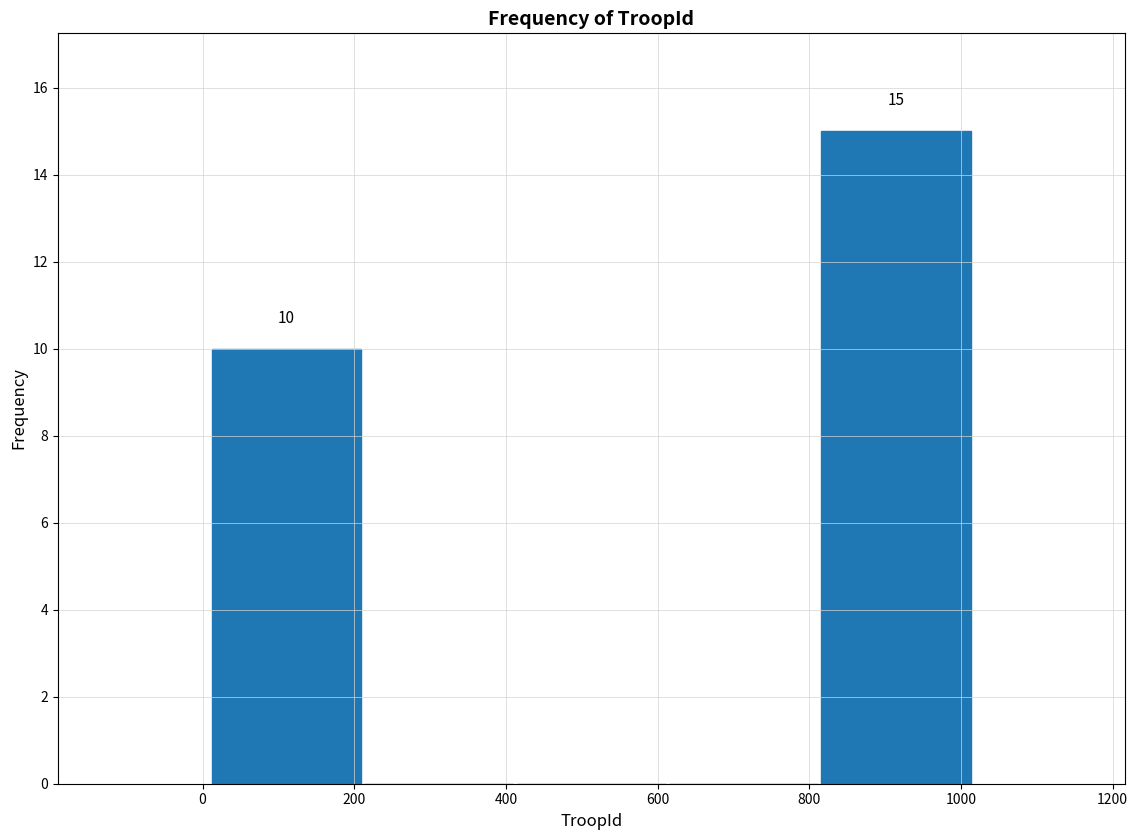

Over which range of the x-axis is the bar tallest?

820 to 1020